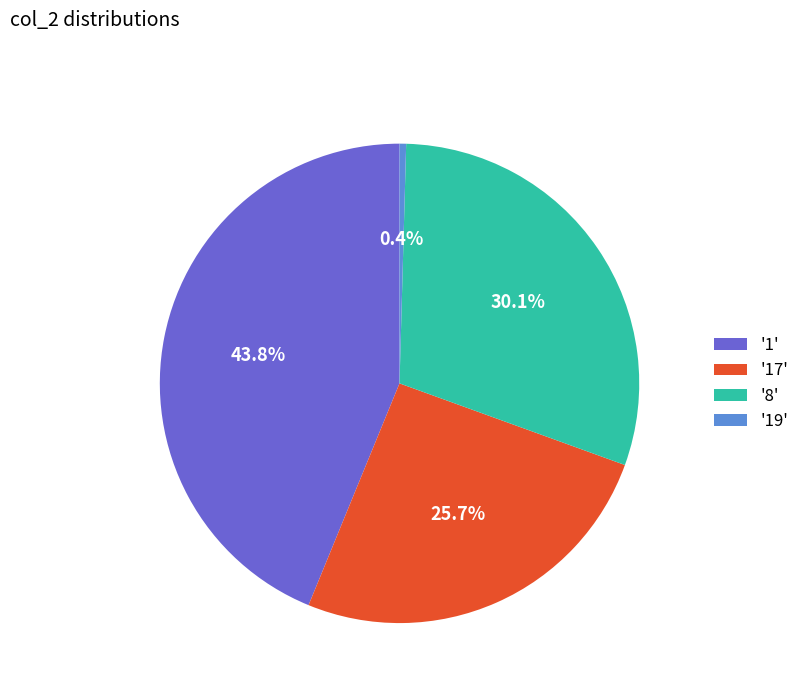

Which has a higher value, '17' or '1'?

'1'